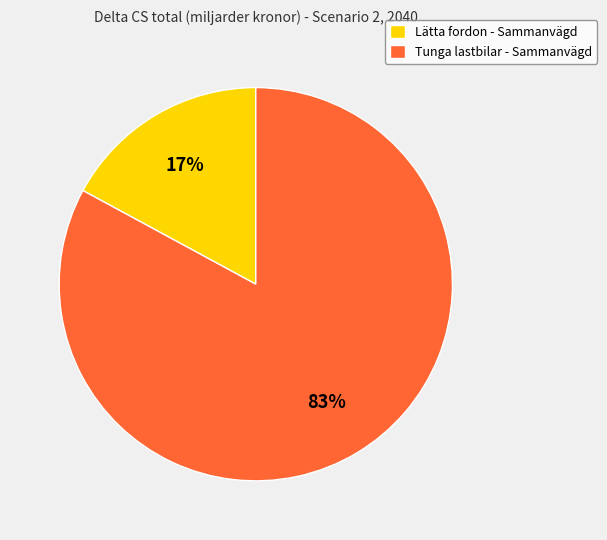

Which category accounts for the majority?

Tunga lastbilar - Sammanvägd